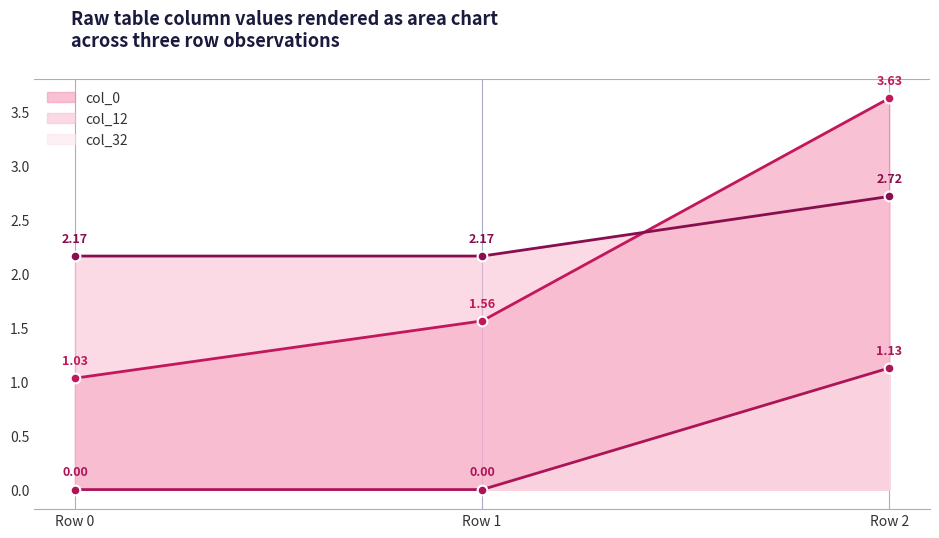

Which series has the largest range (max minus min)?

col_0